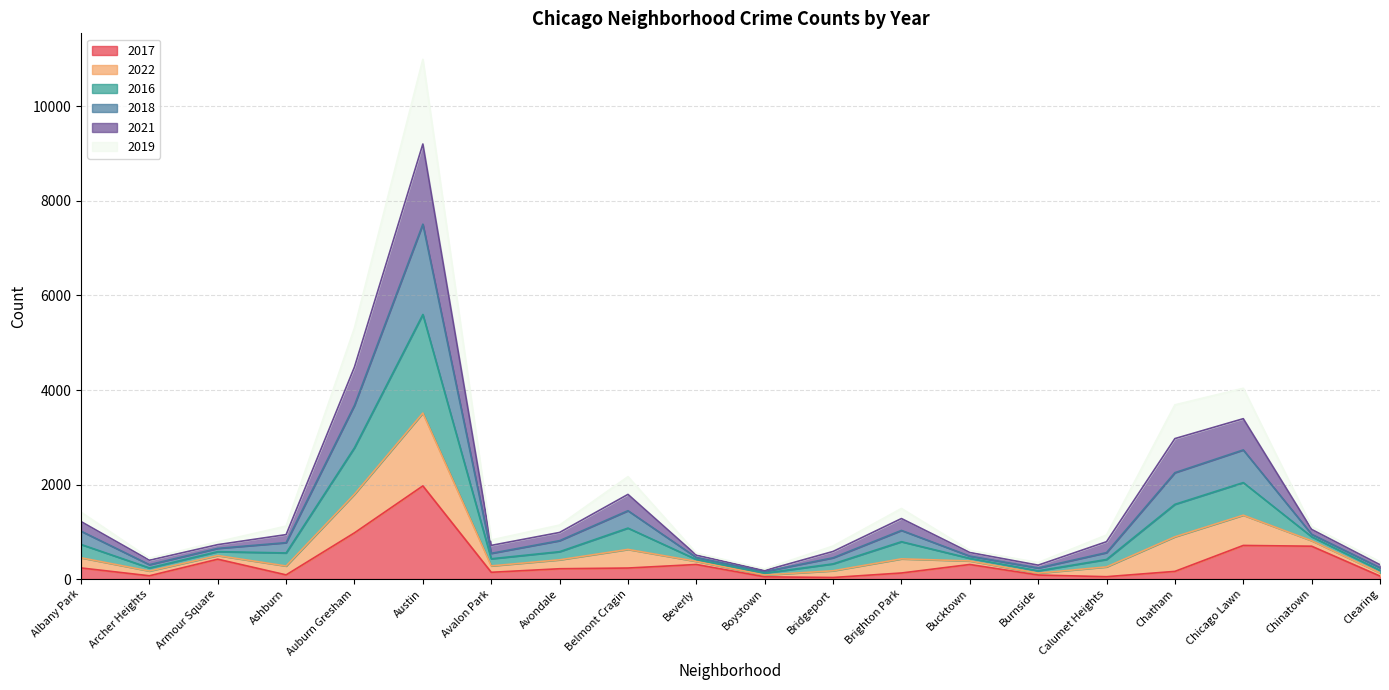

What is the sum of all 2017 values?

6945